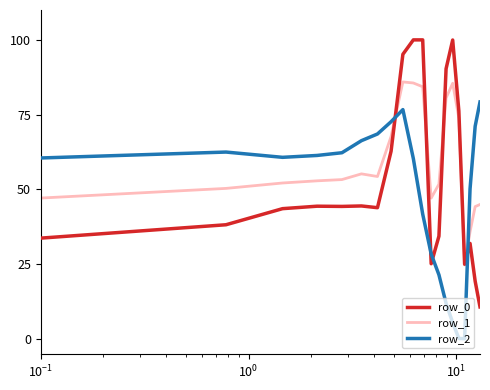

At how many categories does at least one series exceed 84?

5